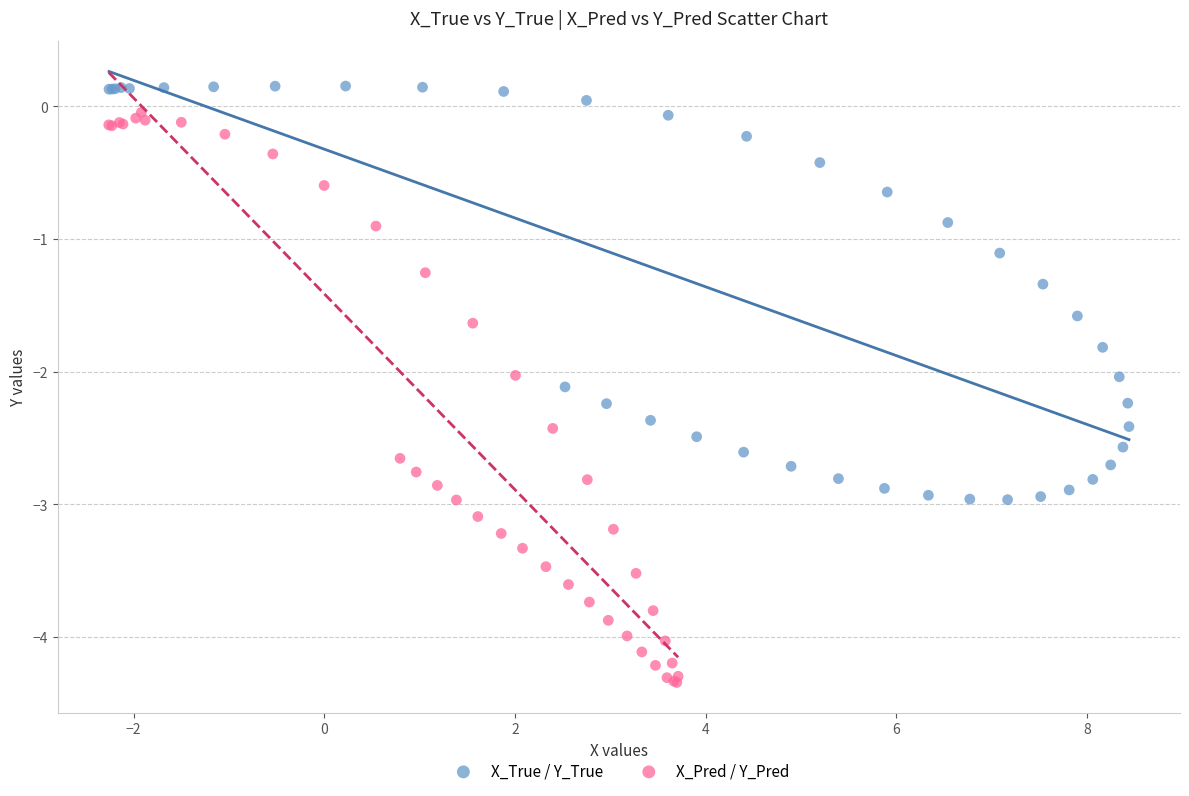

Which series contains the lowest Y value?

X_Pred / Y_Pred